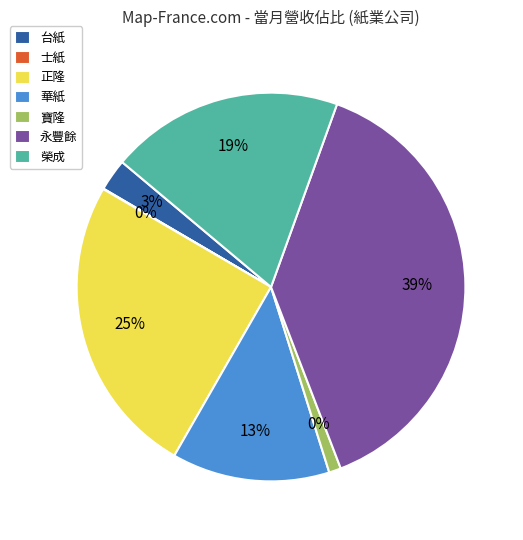

The 華紙 slice represents 13% of the pie. True or false?

True